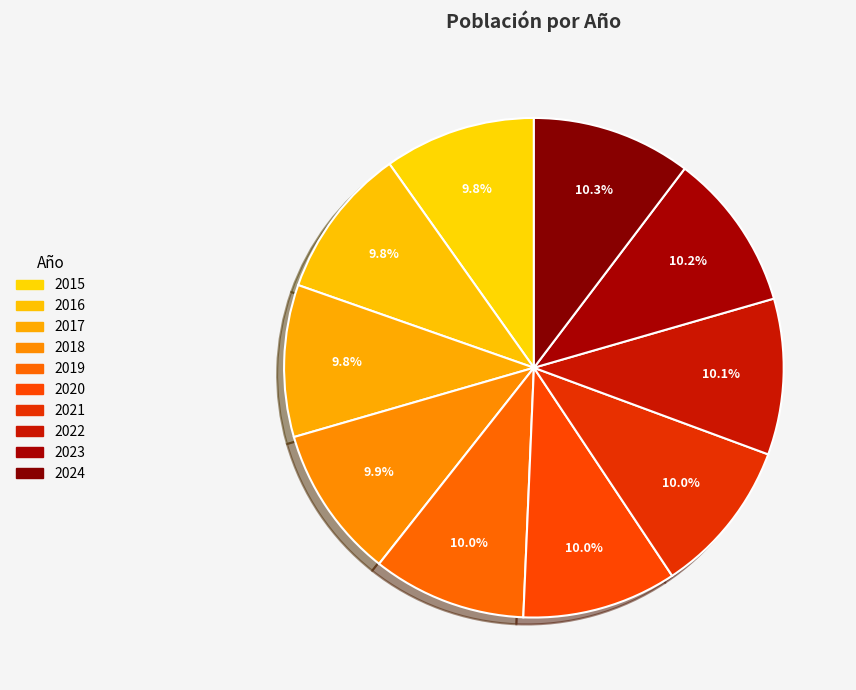

What is the largest slice in the pie chart?

2024